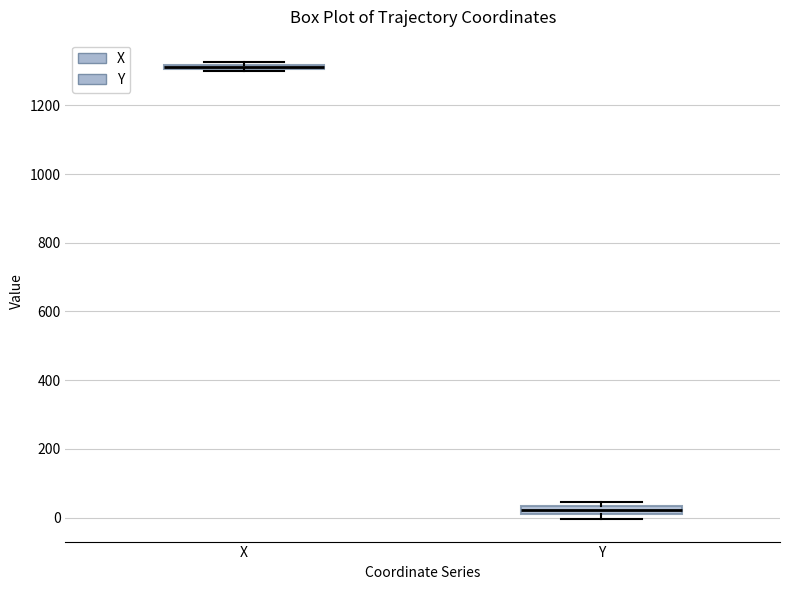

Which box's median line is the highest?

X